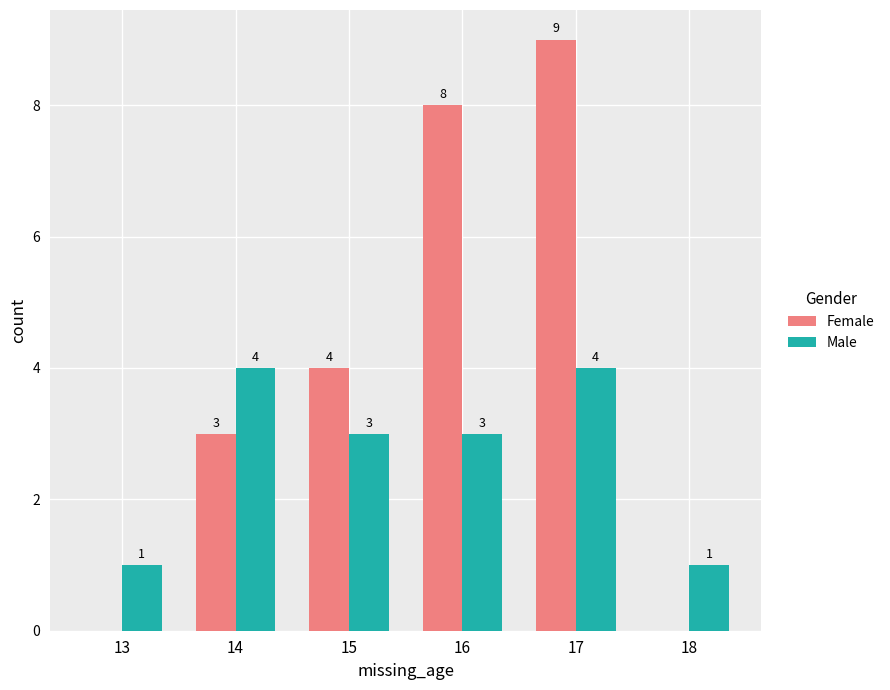

How many groups of bars are there?

6